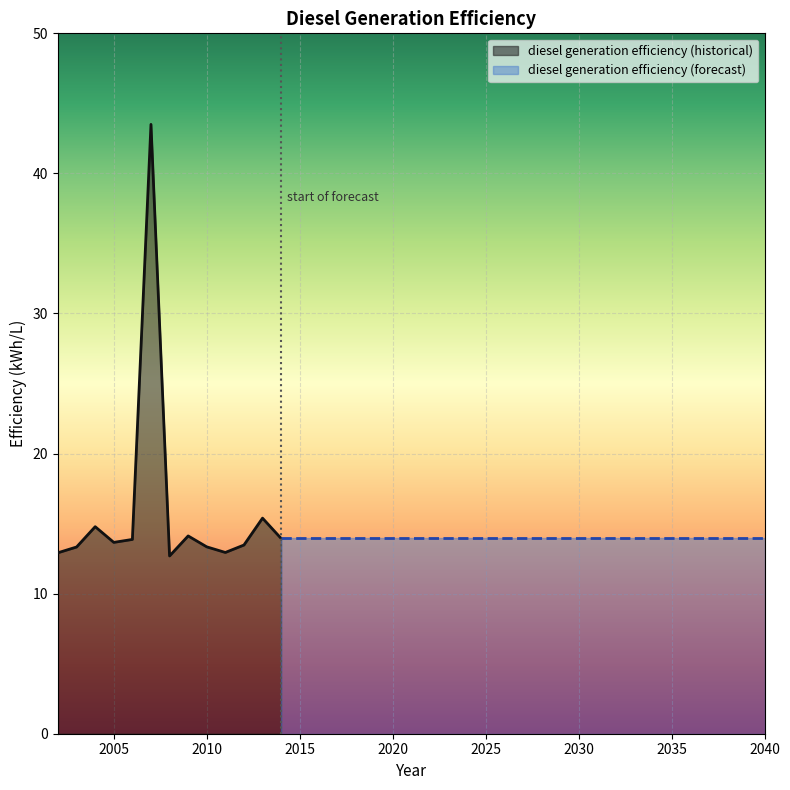

At which label does the data first exceed 13?

2003